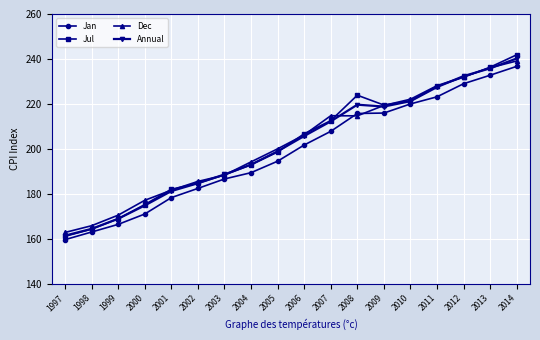

What is the value of the Annual point at the 18th from the left?

240.2